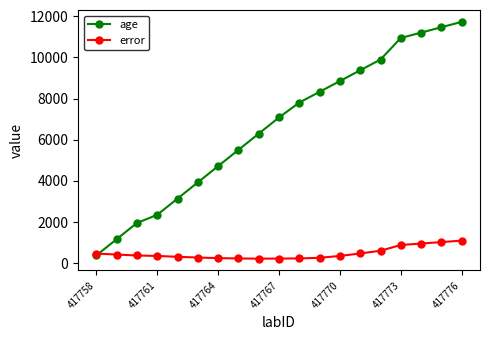

What is the difference between the maximum and minimum values in the age series?

11334.0